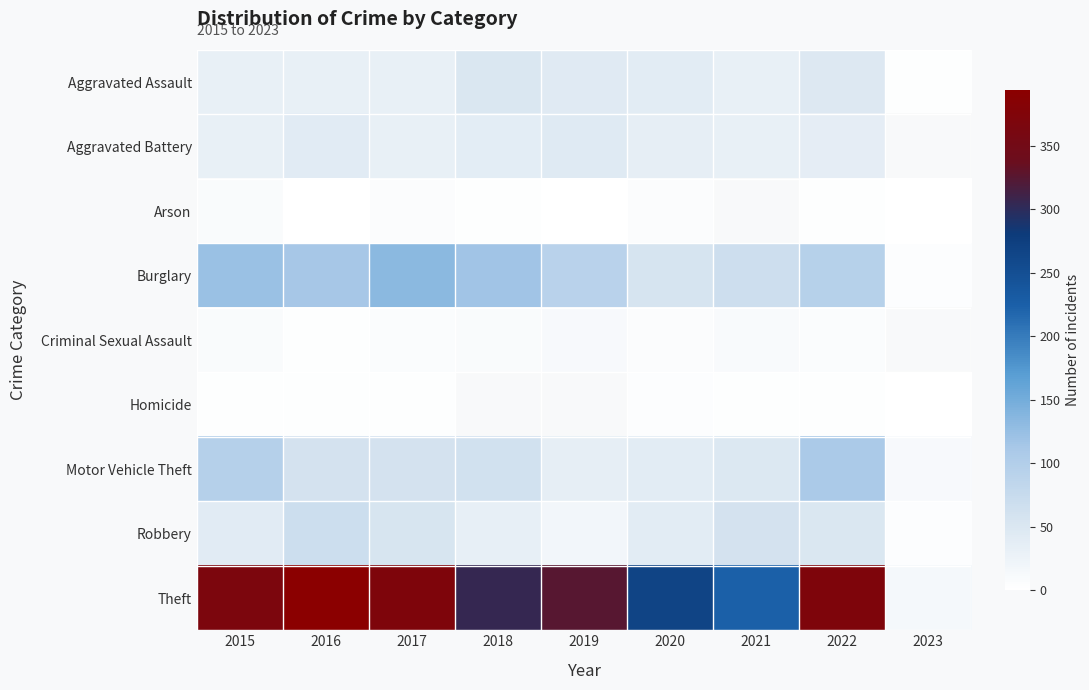

At which category is the sum across all series the highest?

2022